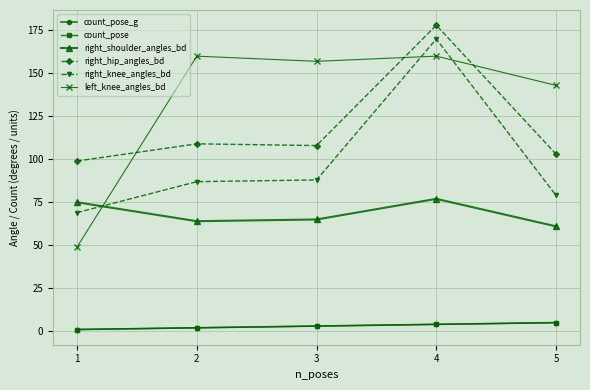

Which has a higher value, 4 or 2?

4